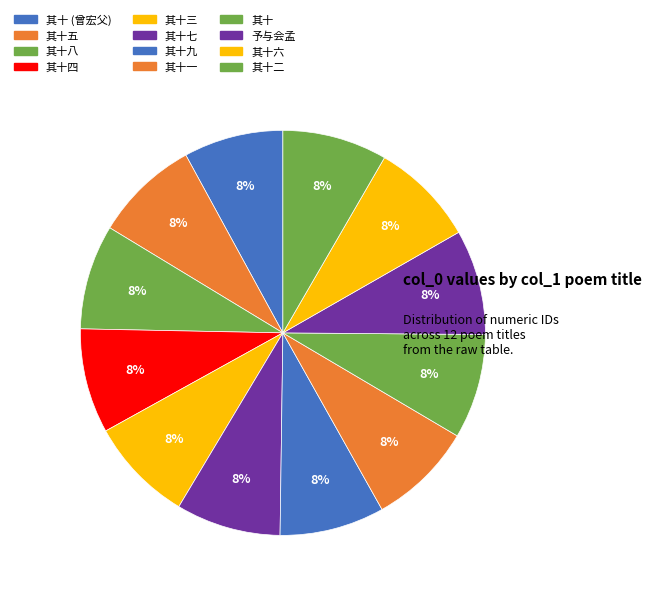

Count the number of slices in the pie.

12